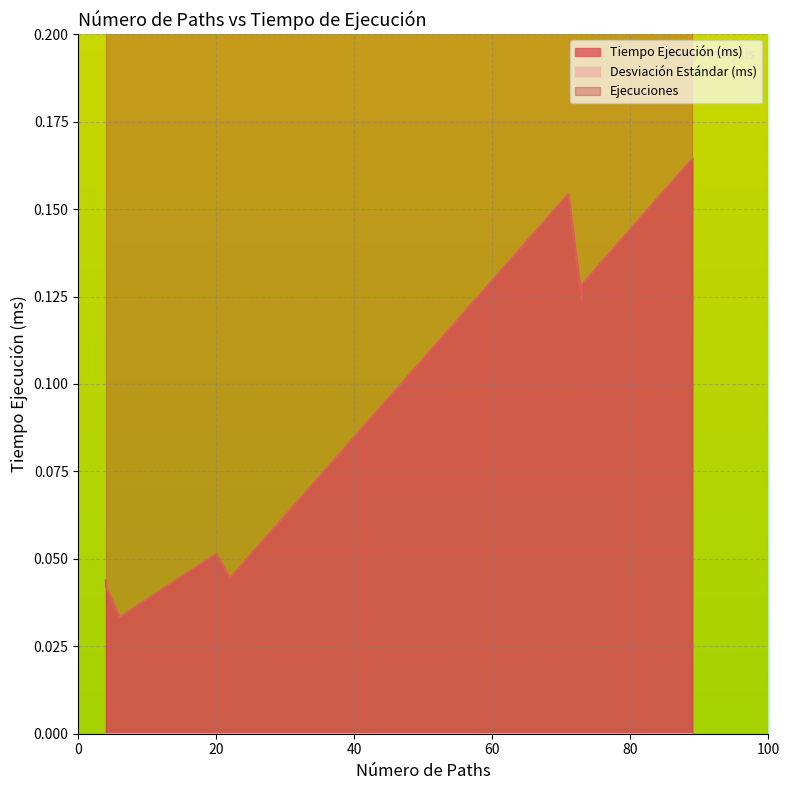

What is the value of the Tiempo Ejecución (ms) point at the 3rd from the left?

0.1